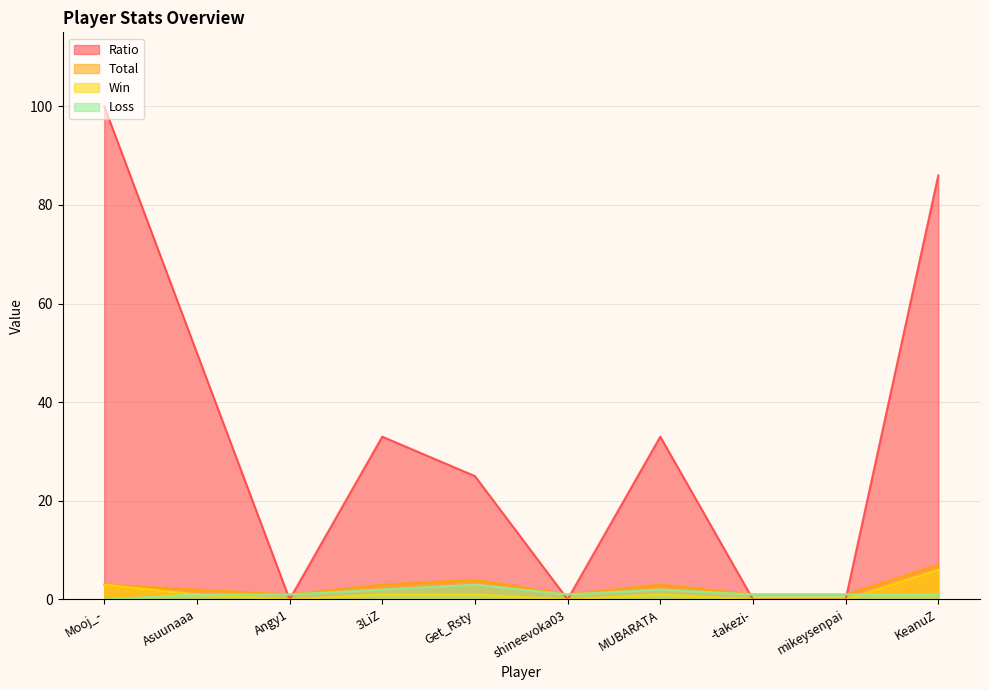

Where is Total nearest to the value 4?

Get_Rsty